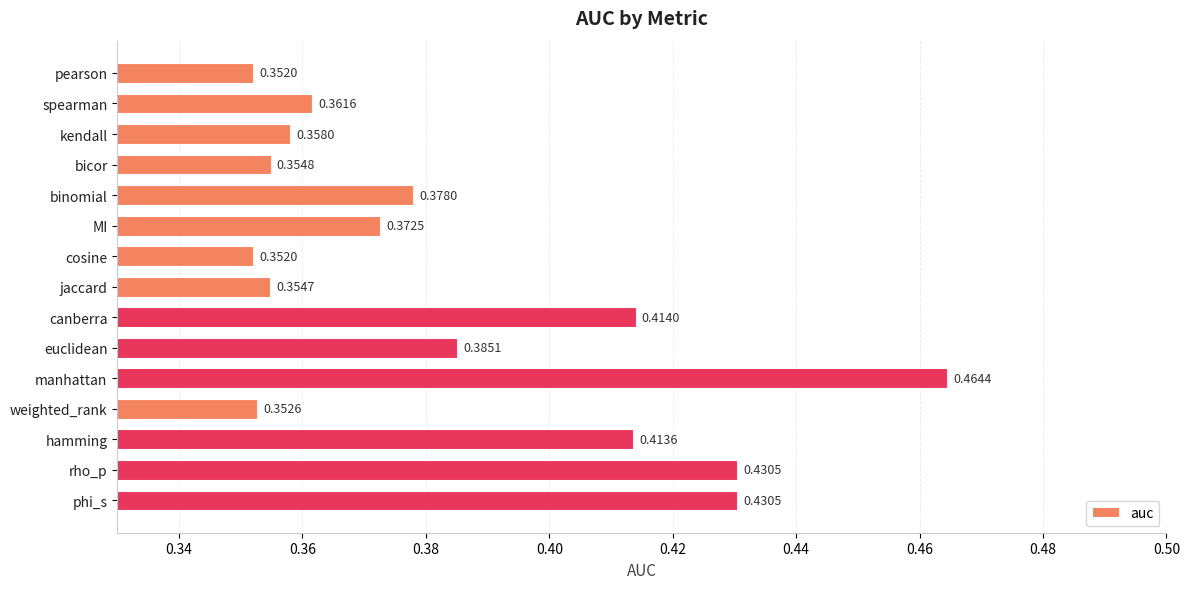

What is the label of the 7th bar from the top?

cosine